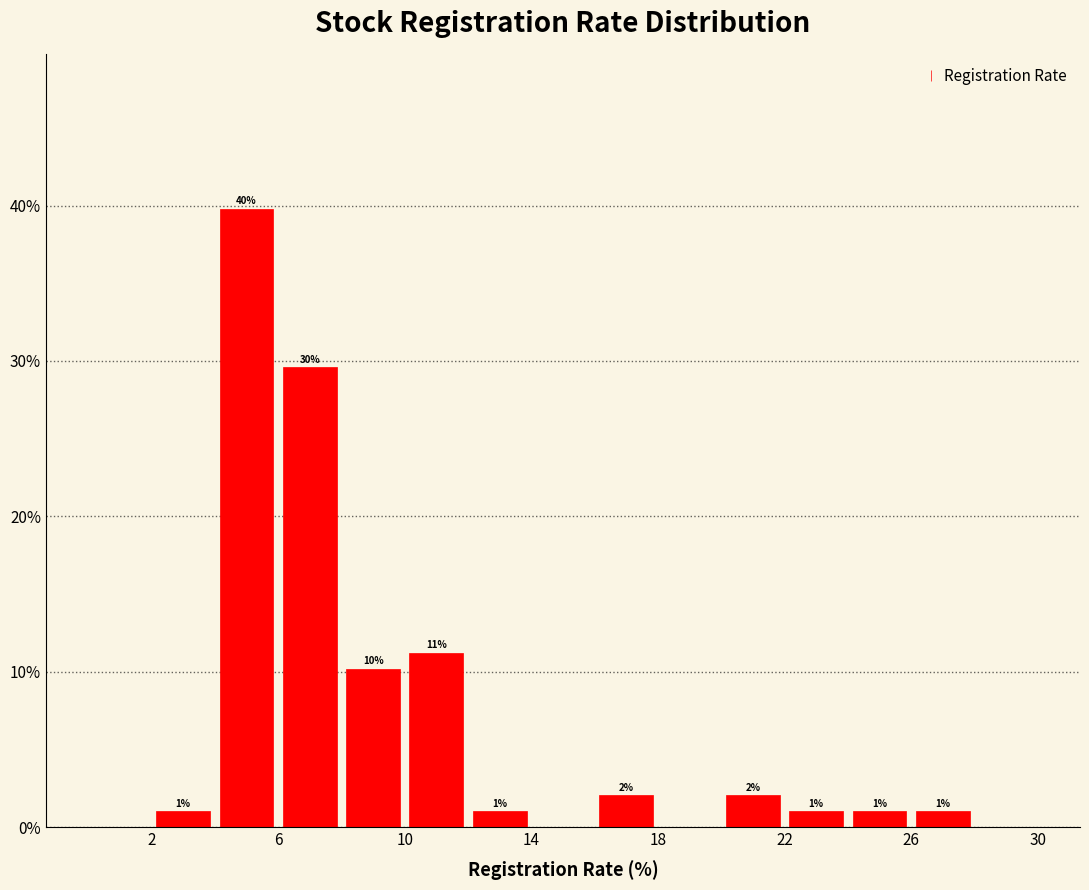

Which range on the x-axis has the tallest bar?

4 to 6